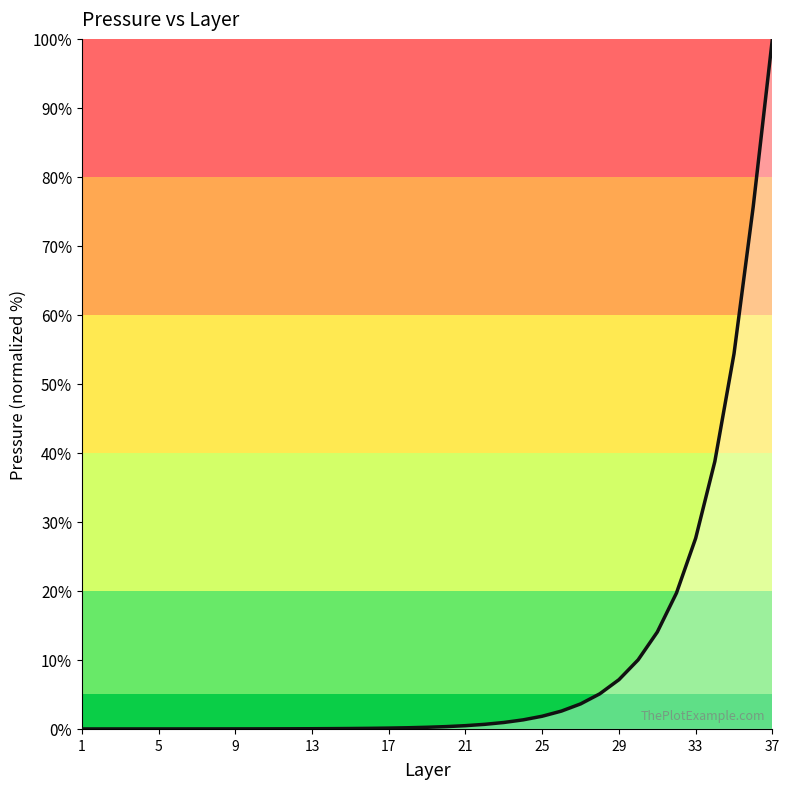

What is the difference between the maximum and minimum values?

100.0